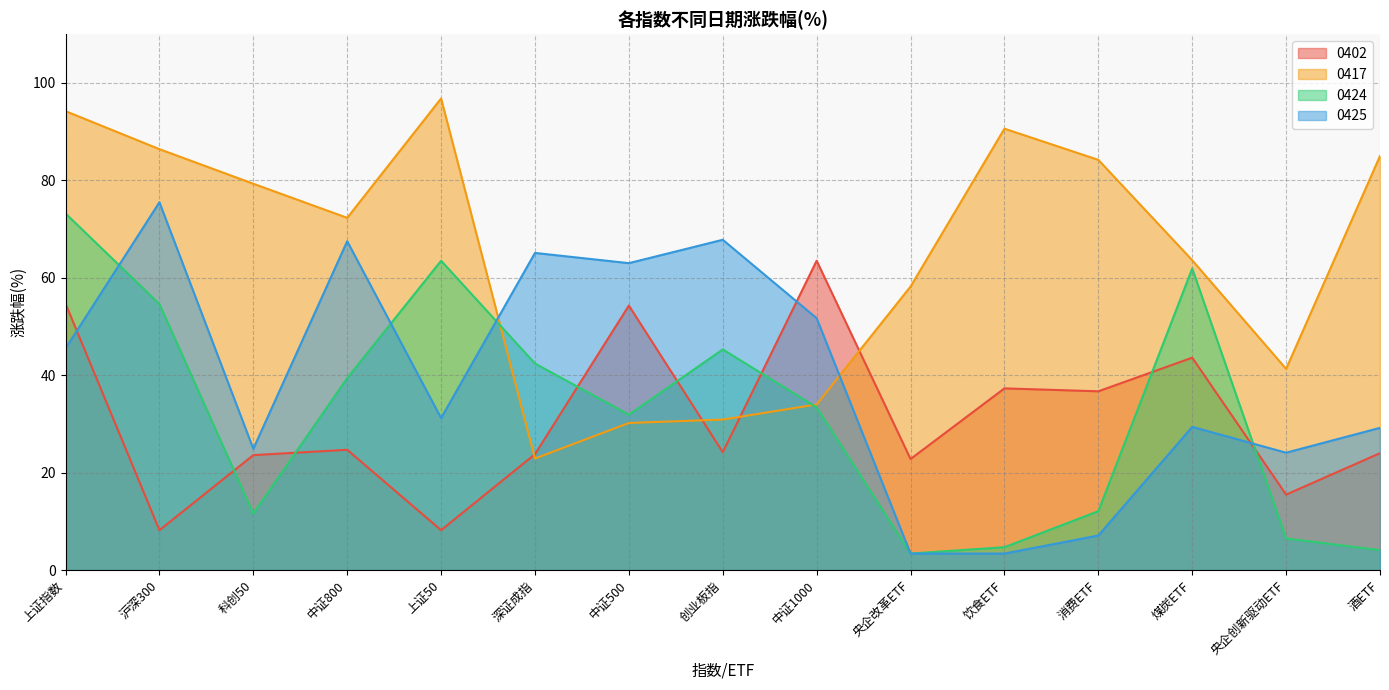

Reading left to right, list all the values displayed in this chart.

0402: 上证指数=54.7	沪深300=8.2	科创50=23.6	中证800=24.7	上证50=8.2	深证成指=23.8	中证500=54.3	创业板指=24.2	中证1000=63.5	央企改革ETF=22.8	饮食ETF=37.3	消费ETF=36.7	煤炭ETF=43.6	央企创新驱动ETF=15.5	酒ETF=24.0
0417: 上证指数=94.2	沪深300=86.4	科创50=79.3	中证800=72.3	上证50=96.8	深证成指=22.9	中证500=30.2	创业板指=30.9	中证1000=34.0	央企改革ETF=58.2	饮食ETF=90.6	消费ETF=84.2	煤炭ETF=63.6	央企创新驱动ETF=41.3	酒ETF=85.0
0424: 上证指数=73.2	沪深300=54.6	科创50=11.6	中证800=39.4	上证50=63.5	深证成指=42.4	中证500=31.9	创业板指=45.3	中证1000=33.4	央企改革ETF=3.4	饮食ETF=4.7	消费ETF=12.1	煤炭ETF=61.9	央企创新驱动ETF=6.5	酒ETF=4.1
0425: 上证指数=45.5	沪深300=75.5	科创50=24.9	中证800=67.5	上证50=31.2	深证成指=65.1	中证500=63.0	创业板指=67.8	中证1000=51.7	央企改革ETF=3.4	饮食ETF=3.4	消费ETF=7.1	煤炭ETF=29.4	央企创新驱动ETF=24.1	酒ETF=29.2